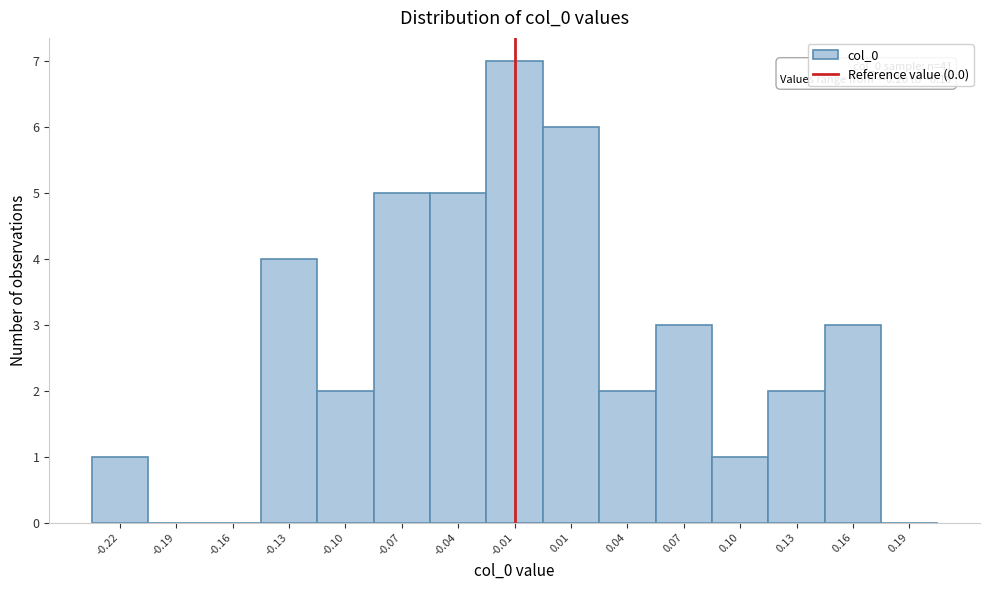

Reading left to right, transcribe all the data shown in this chart.

-0.22=1	-0.19=0	-0.16=0	-0.13=4	-0.10=2	-0.07=5	-0.04=5	-0.01=7	0.01=6	0.04=2	0.07=3	0.10=1	0.13=2	0.16=3	0.19=0